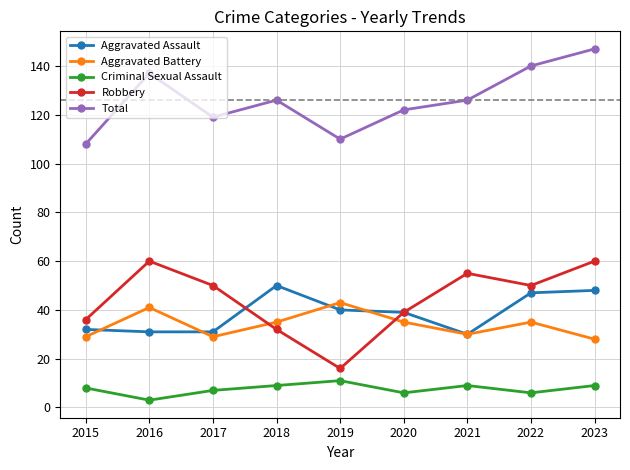

At which category is the sum across all series the highest?

2023